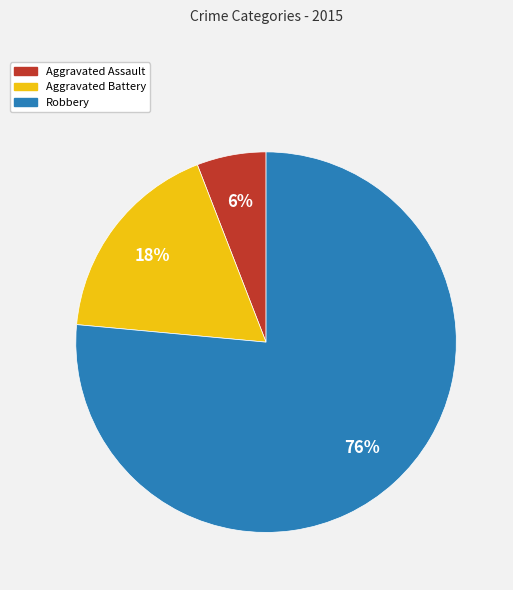

Count the number of slices in the pie.

3